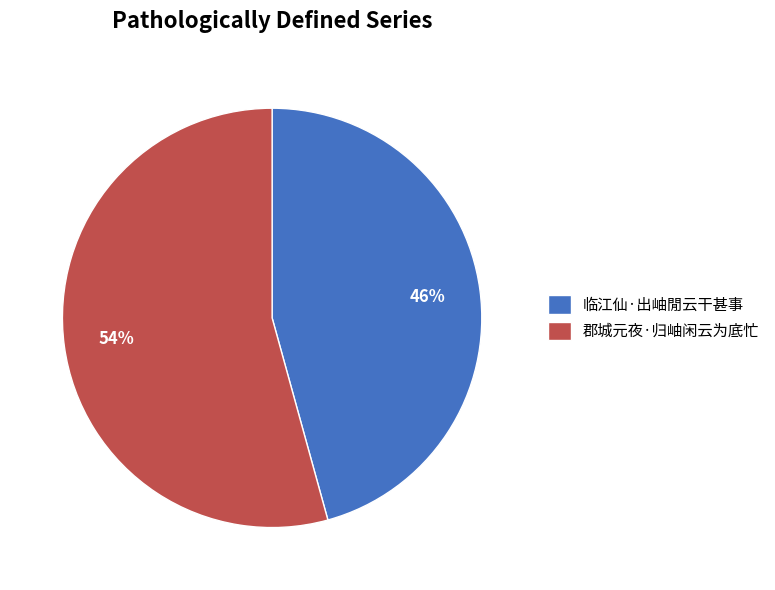

What is the ratio of the value at 郡城元夜·归岫闲云为底忙 to the value at 临江仙·出岫閒云干甚事?

1.2